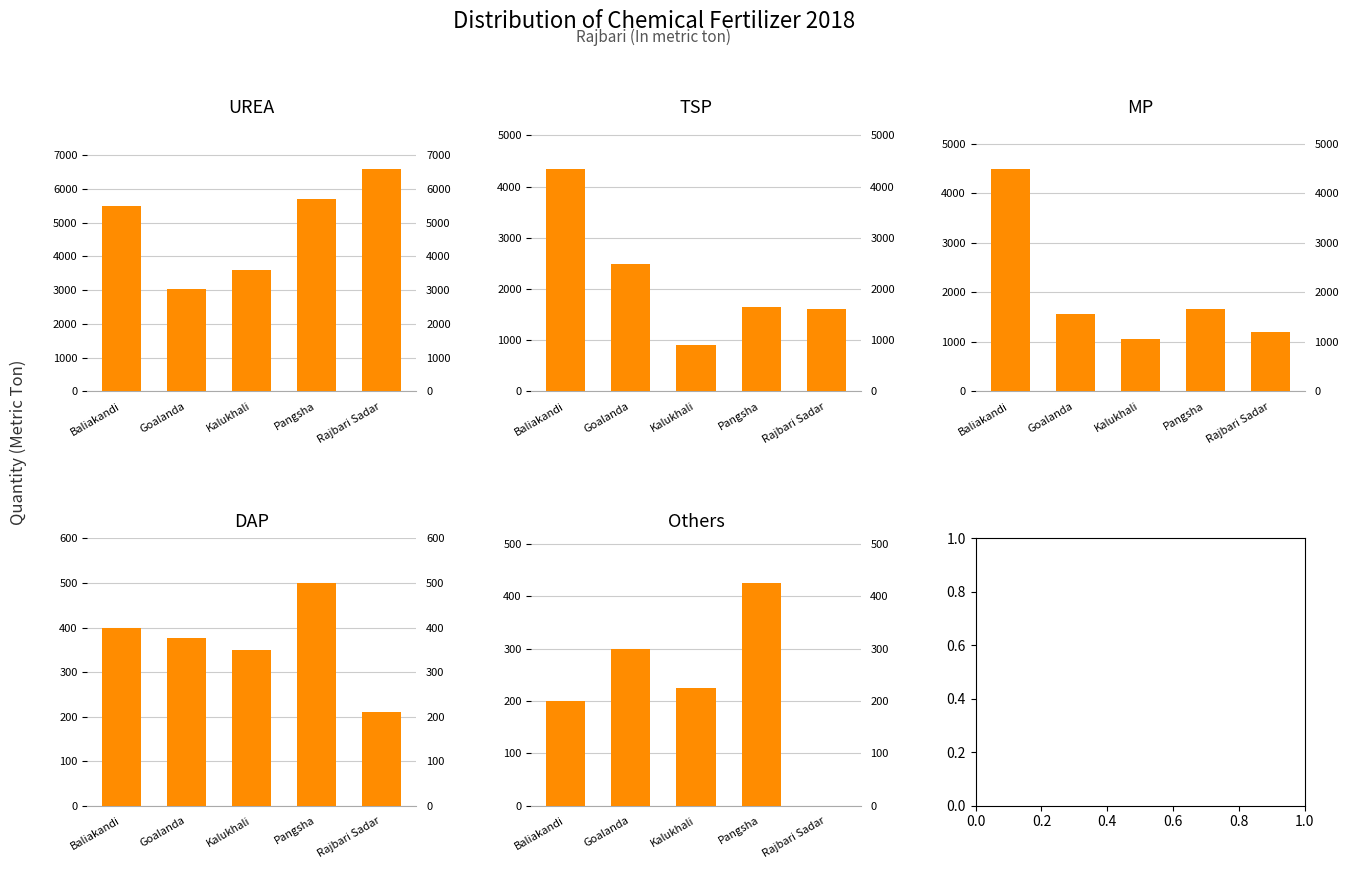

The value of Others at Goalanda is 512. True or false?

False